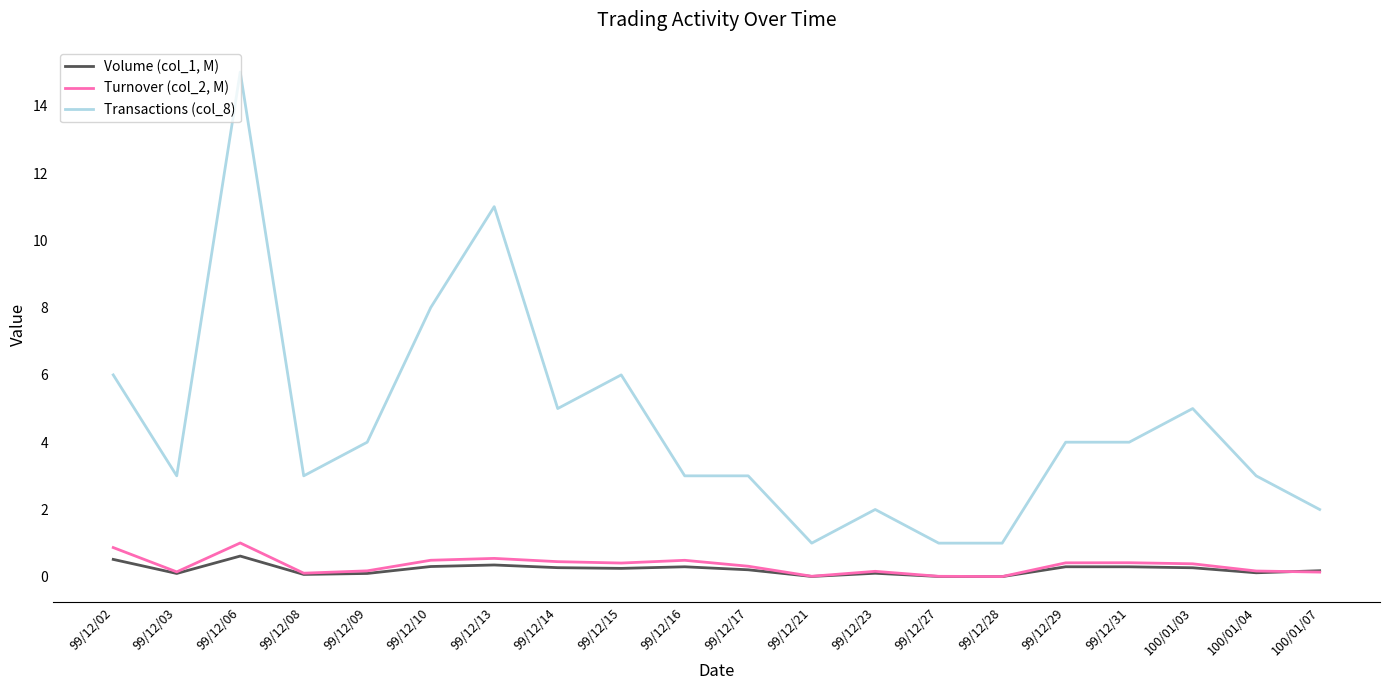

True or false: Volume (col_1, M) and Transactions (col_8) cross at least once.

False